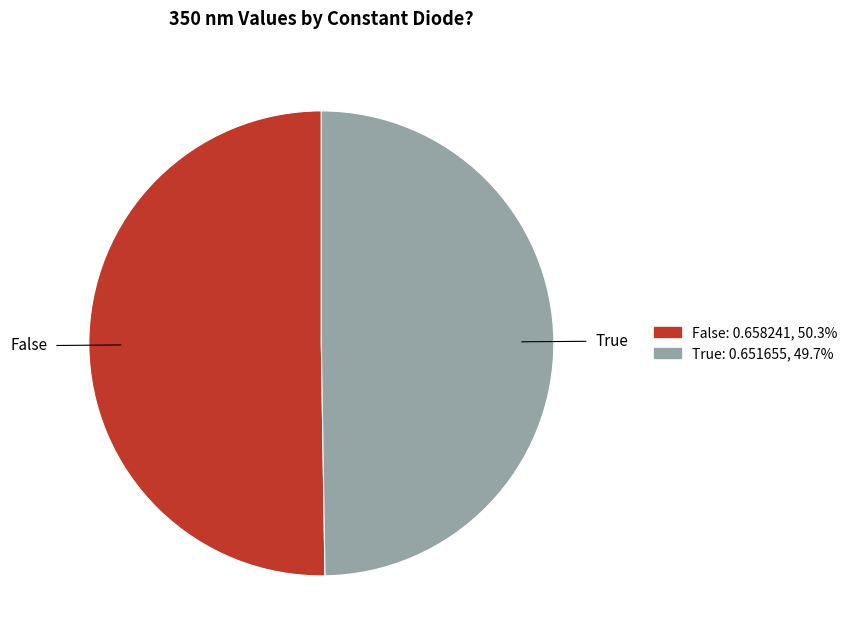

What is the smallest slice in the pie chart?

True